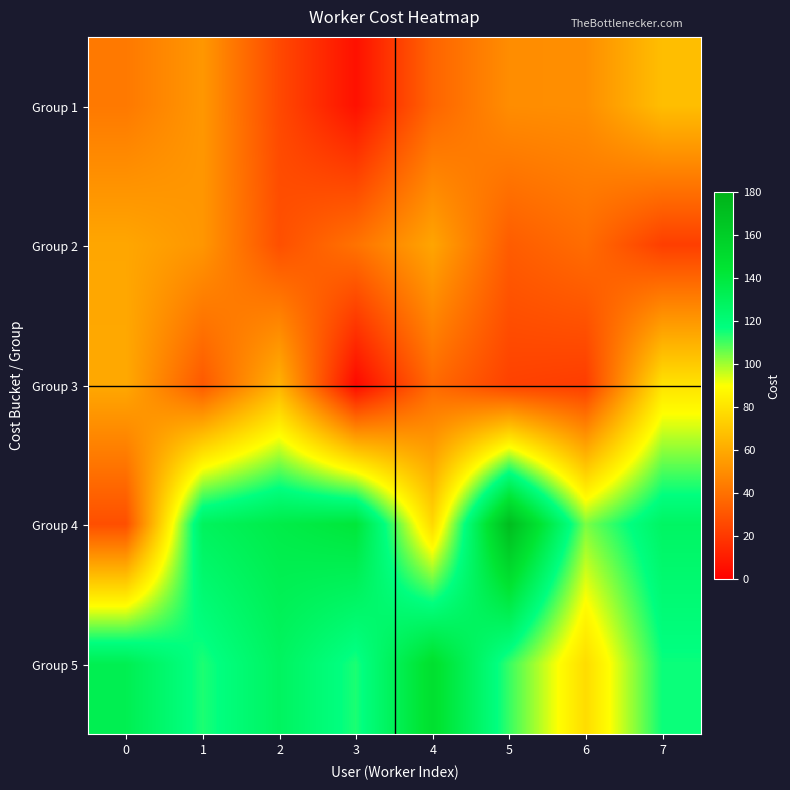

Reading left to right, extract all data points from this chart.

Group 1: 0=43.0	1=53.5	2=26.1	3=6.3	4=35.7	5=50.0	6=50.6	7=67.3
Group 2: 0=59.0	1=53.2	2=28.5	3=40.7	4=58.4	5=32.9	6=38.5	7=22.5
Group 3: 0=59.7	1=31.6	2=63.0	3=3.6	4=37.7	5=23.5	6=21.7	7=80.1
Group 4: 0=28.1	1=129.0	2=136.0	3=141.4	4=76.7	5=171.9	6=104.1	7=126.7
Group 5: 0=132.9	1=114.0	2=128.0	3=114.1	4=147.7	5=111.2	6=78.0	7=115.9